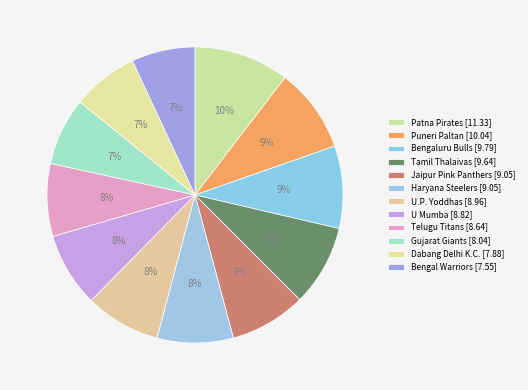

To the nearest percent, what is the combined percentage of Bengal Warriors and Puneri Paltan?

16%